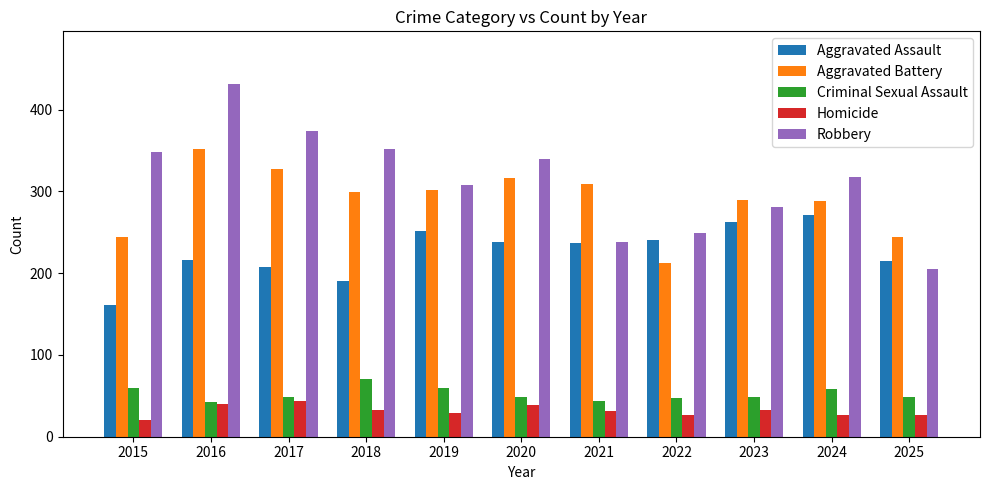

Count the number of data series in this chart.

5